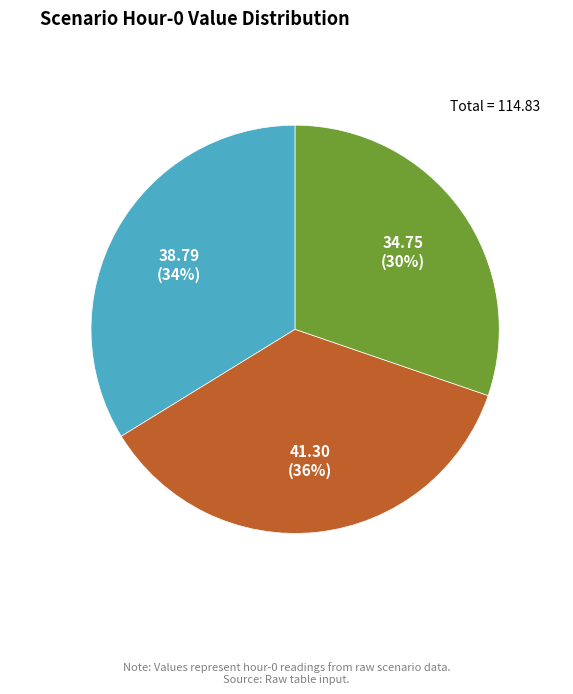

Does Scenario 3 account for over 50% of the chart?

No